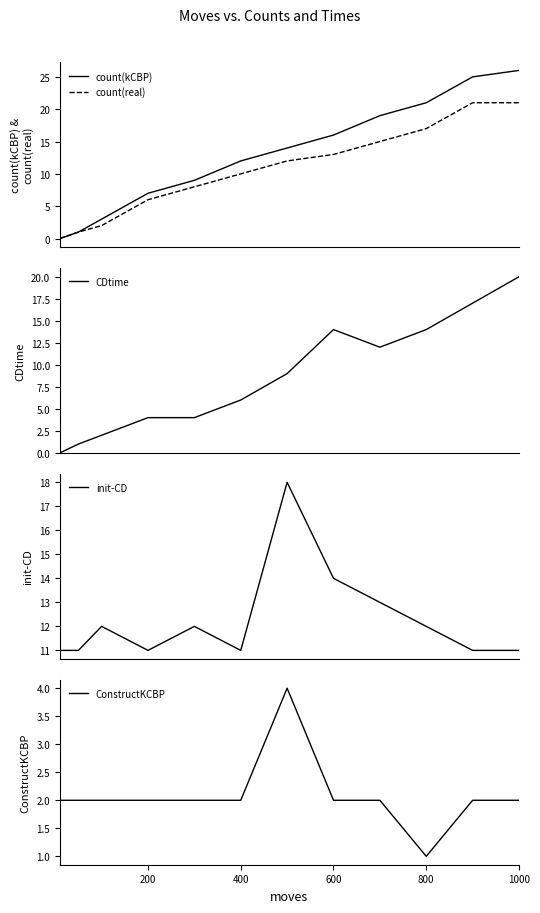

What is the highest value of the count(real) series?

21